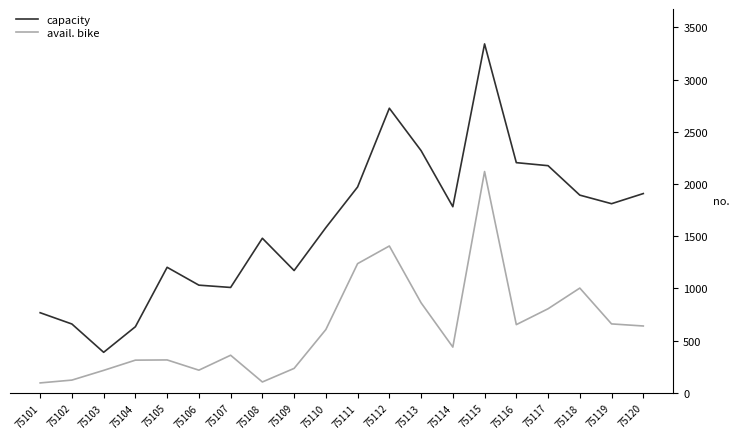

What are all the series names shown in the legend?

capacity, avail. bike